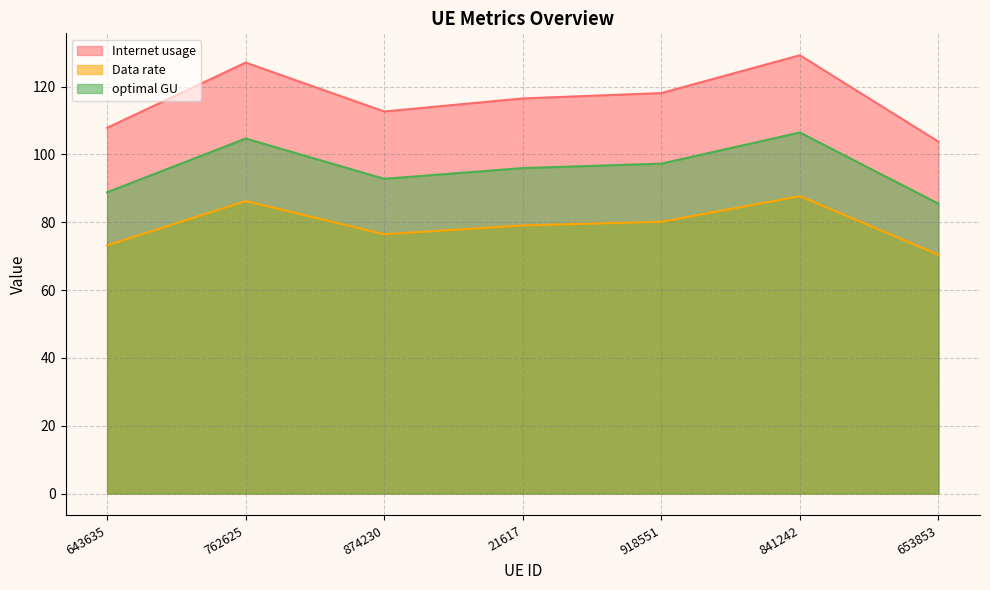

True or false: Data rate and Internet usage intersect in this chart.

False